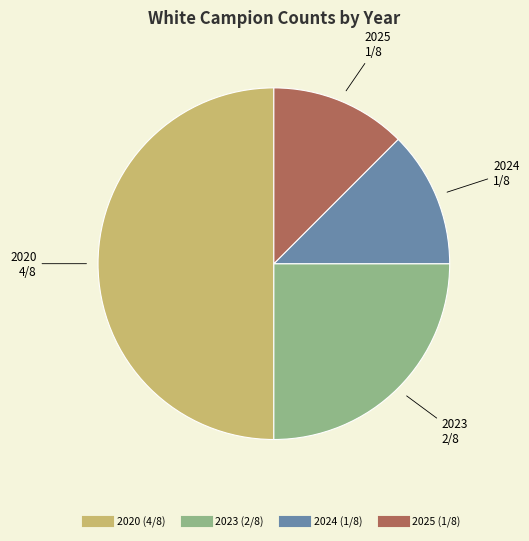

Between 2023 and 2020, which is larger?

2020